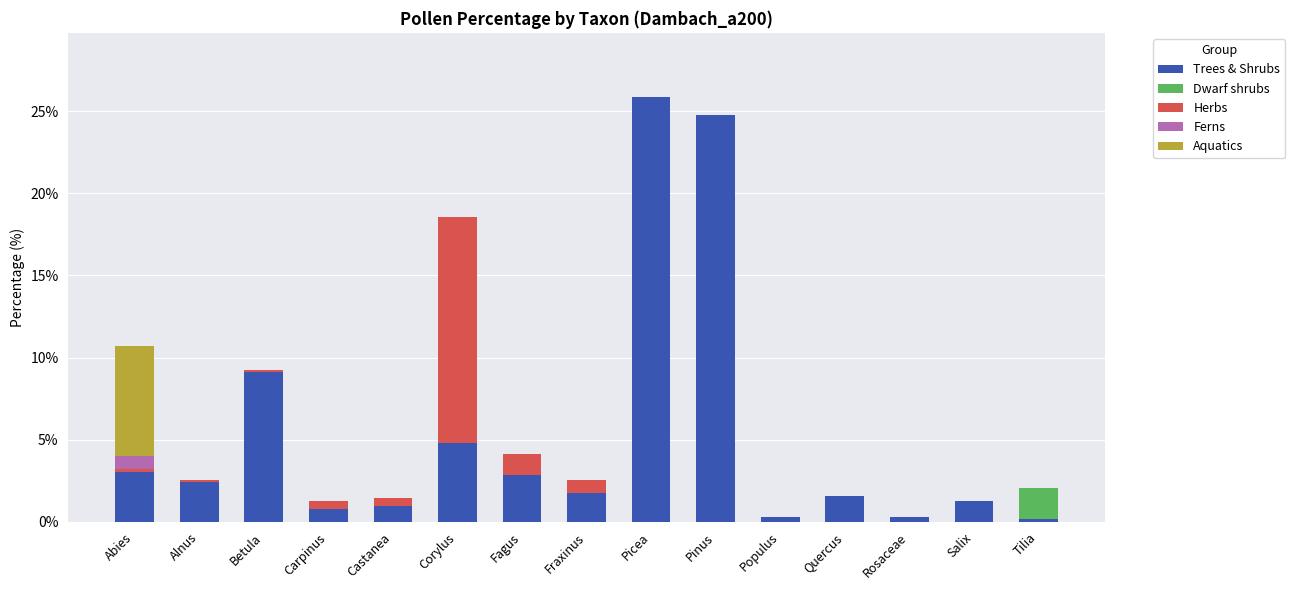

Which category has the highest value in the Trees & Shrubs series?

Picea